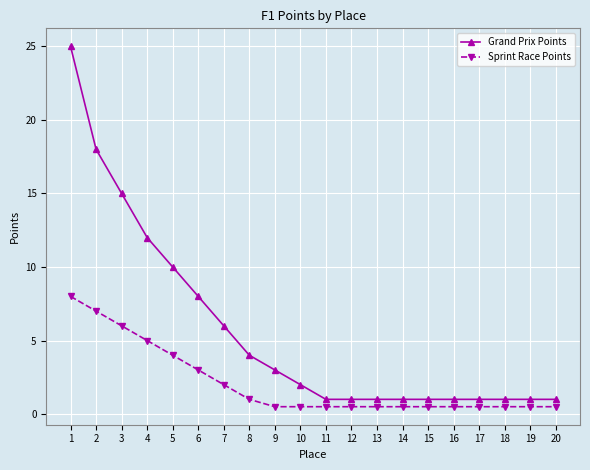

What is the value of the Grand Prix Points point at the 15th from the left?

1.0